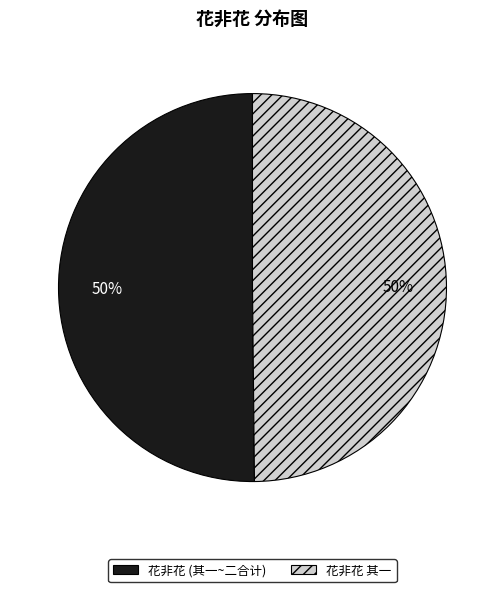

Is the sum of 花非花 其一 and 花非花 (其一~二合计) greater than half?

Yes